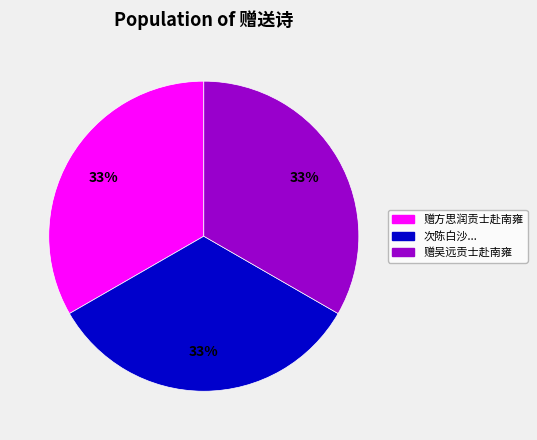

Is there any slice that represents more than half of the pie?

No